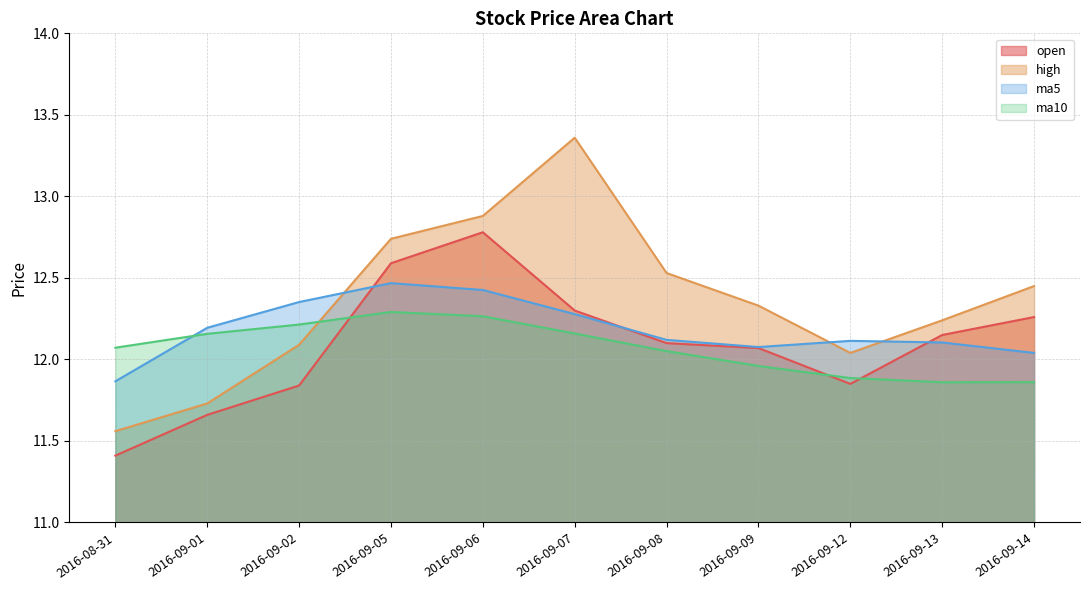

Which category has the highest value across all series?

2016-09-07